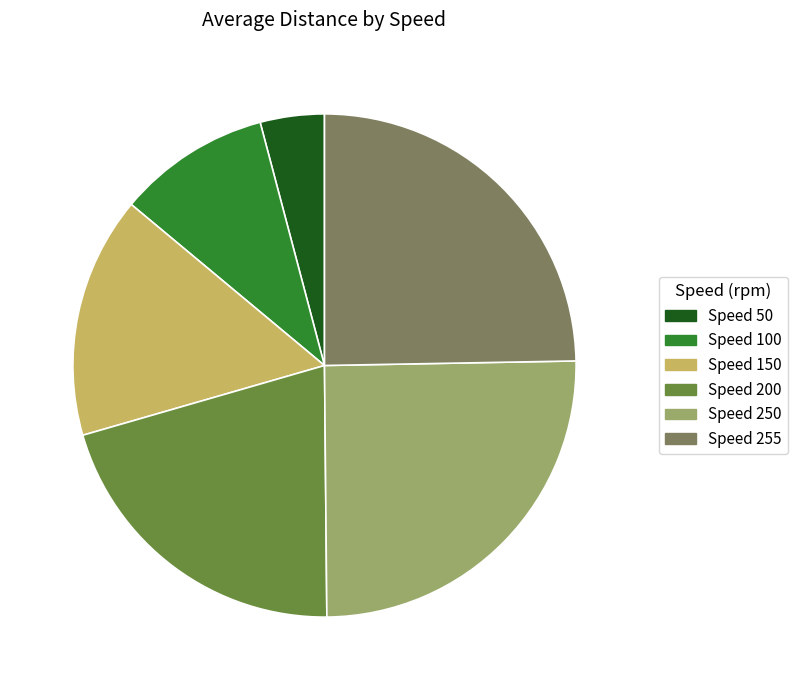

Is there a majority slice in this chart?

No